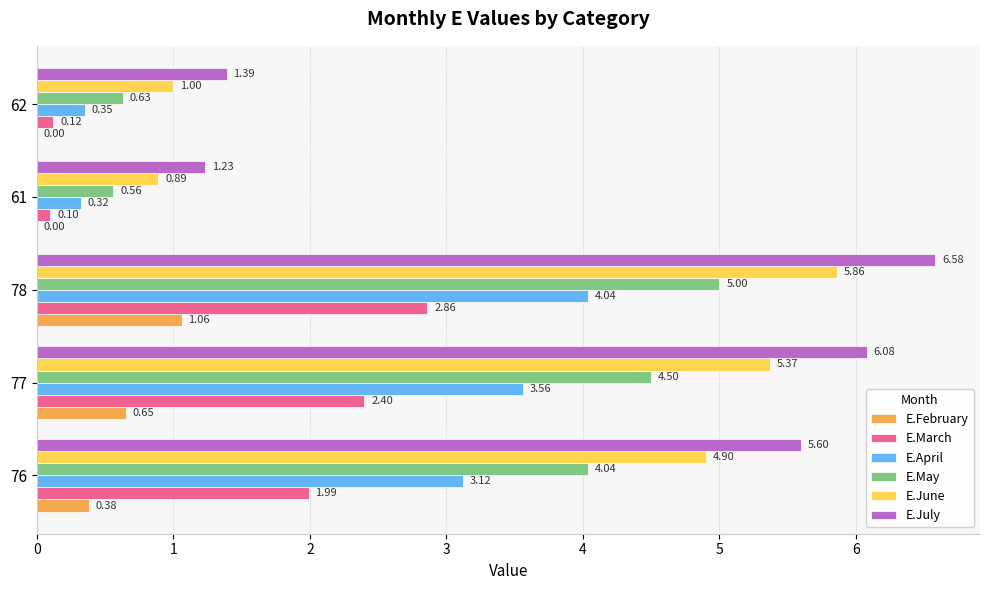

Between 78 and 62, which series saw the biggest shift?

E.July